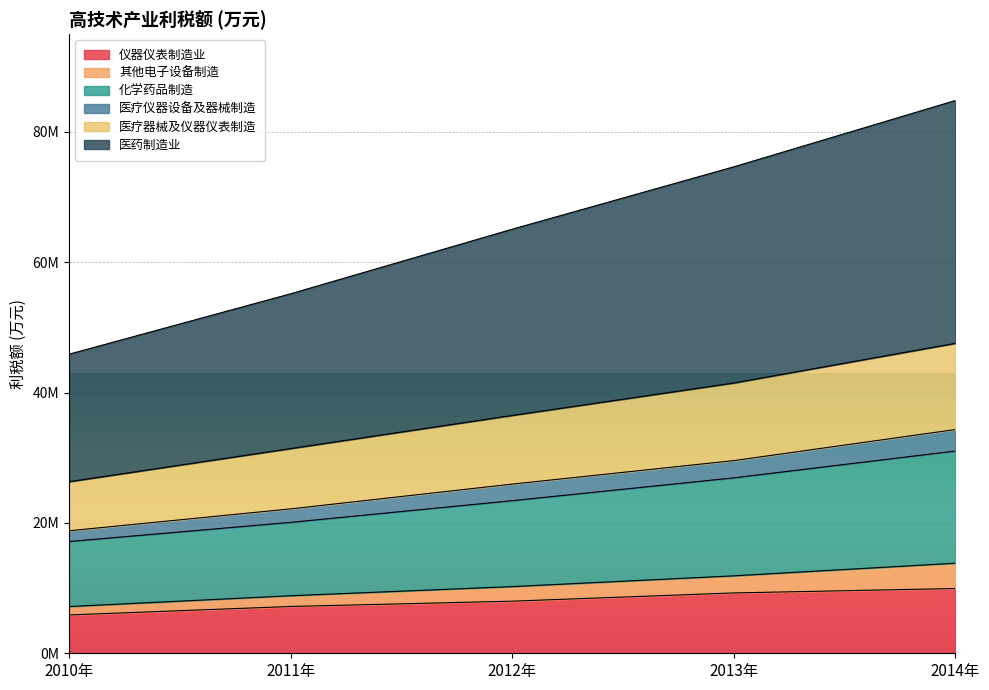

True or false: 医疗仪器设备及器械制造 has a value of 52218649.3 at 2011年.

False